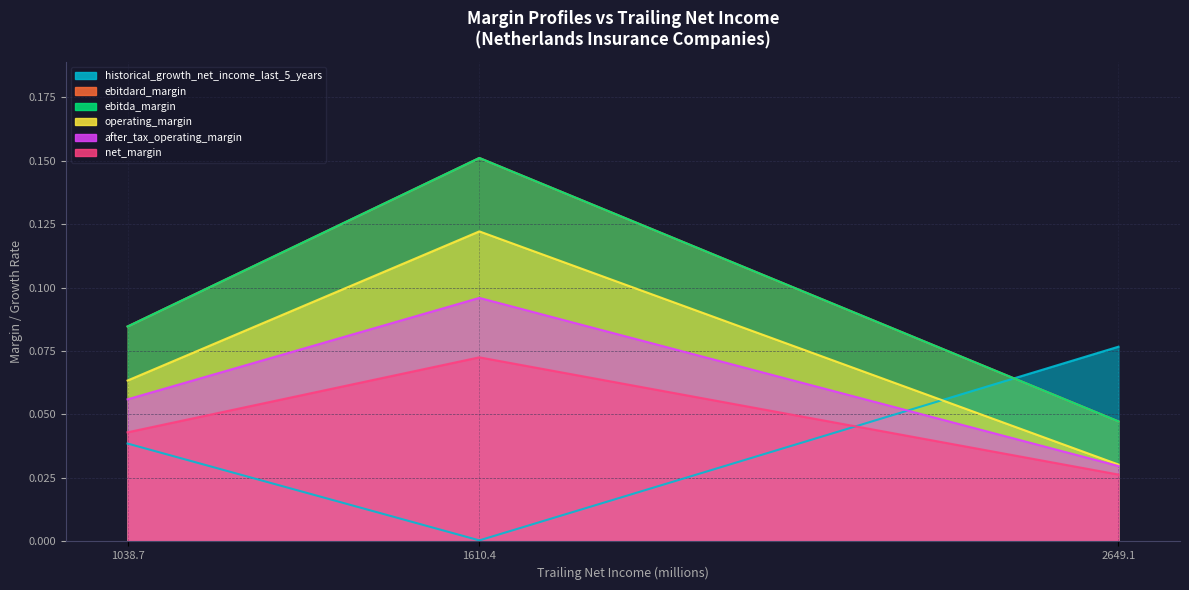

Reading left to right, extract all data points from this chart.

historical_growth_net_income_last_5_years: 1038.7=0.0	1610.4=0.0	2649.1=0.1
ebitdard_margin: 1038.7=0.1	1610.4=0.2	2649.1=0.0
ebitda_margin: 1038.7=0.1	1610.4=0.2	2649.1=0.0
operating_margin: 1038.7=0.0	1610.4=0.1	2649.1=0.0
after_tax_operating_margin: 1038.7=0.1	1610.4=0.1	2649.1=0.0
net_margin: 1038.7=0.1	1610.4=0.1	2649.1=0.0